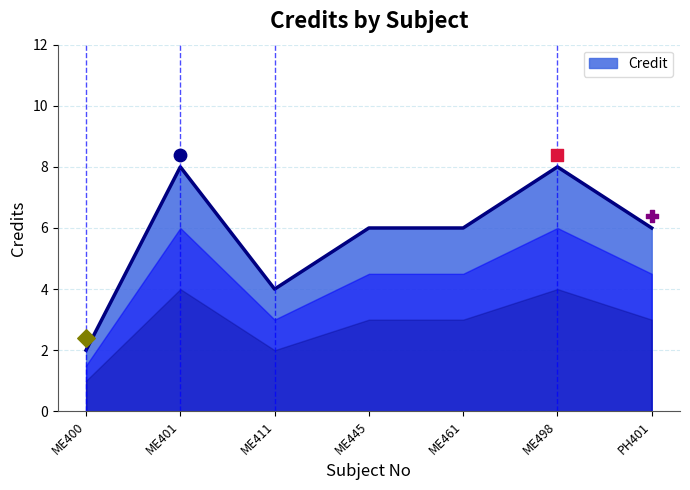

Approximately how many times larger is the value at ME445 compared to ME498?

0.8